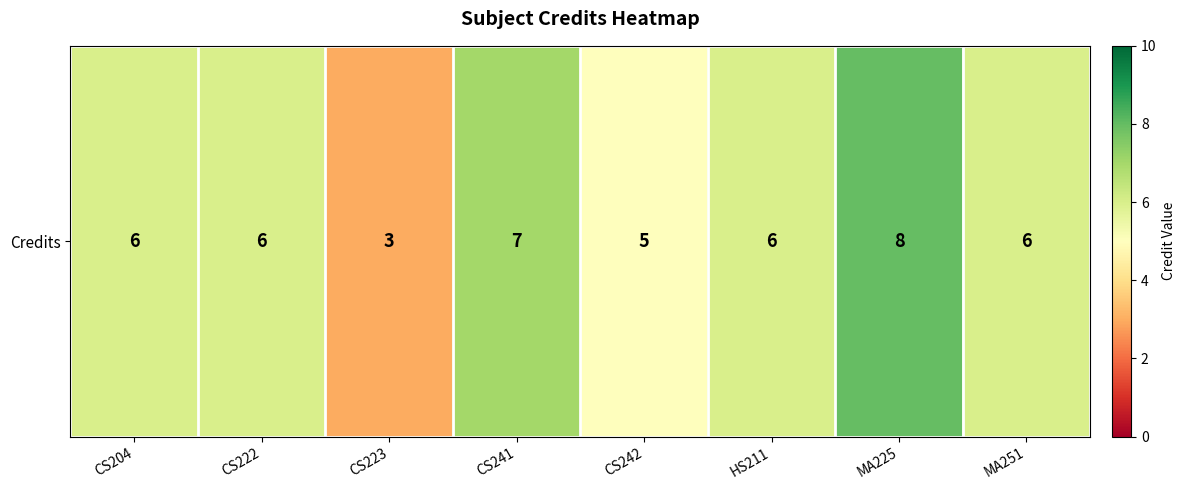

Rank the categories by value from highest to lowest.

MA225, CS241, CS204, CS222, HS211, MA251, CS242, CS223